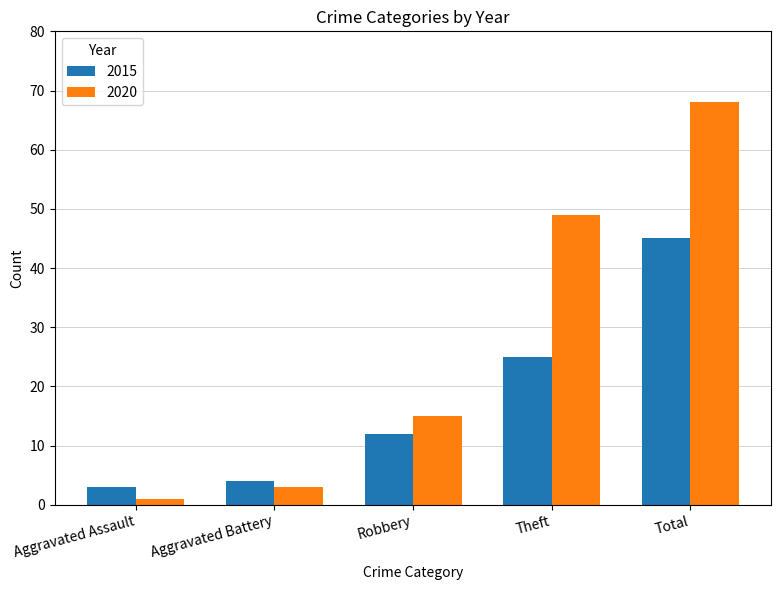

List the labels in order of 2020 value, smallest first.

Aggravated Assault, Aggravated Battery, Robbery, Theft, Total